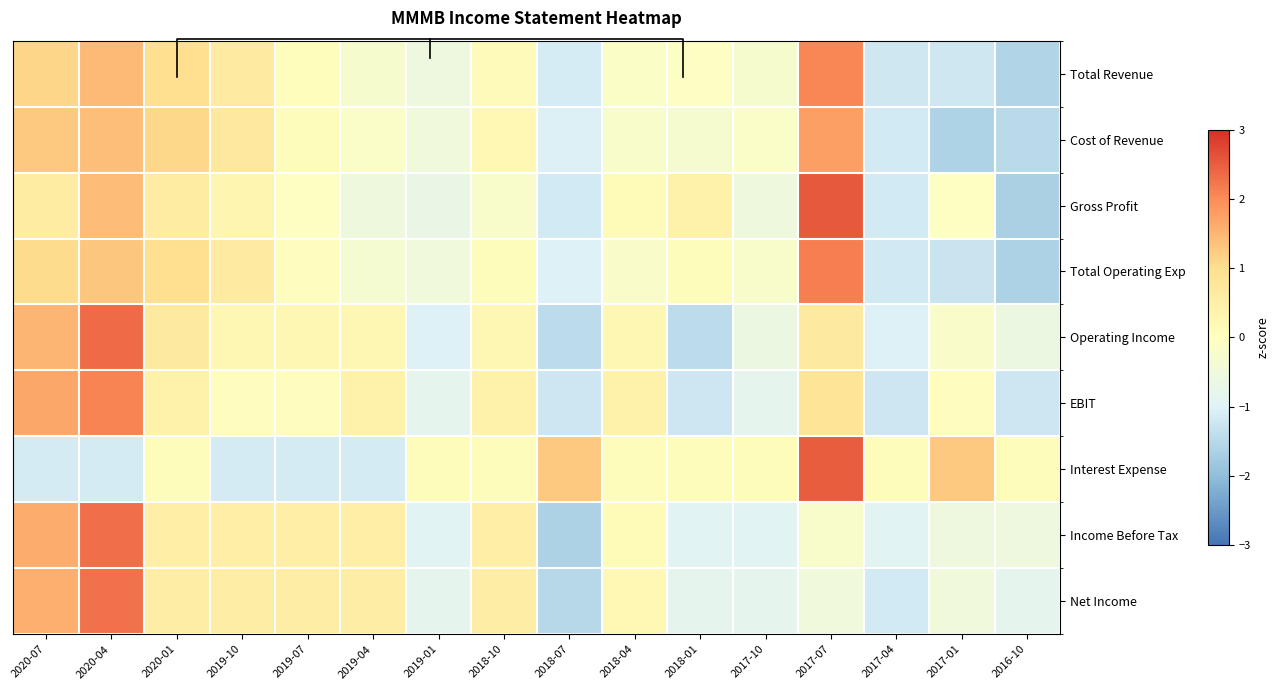

At how many categories does at least one series exceed 1?

6